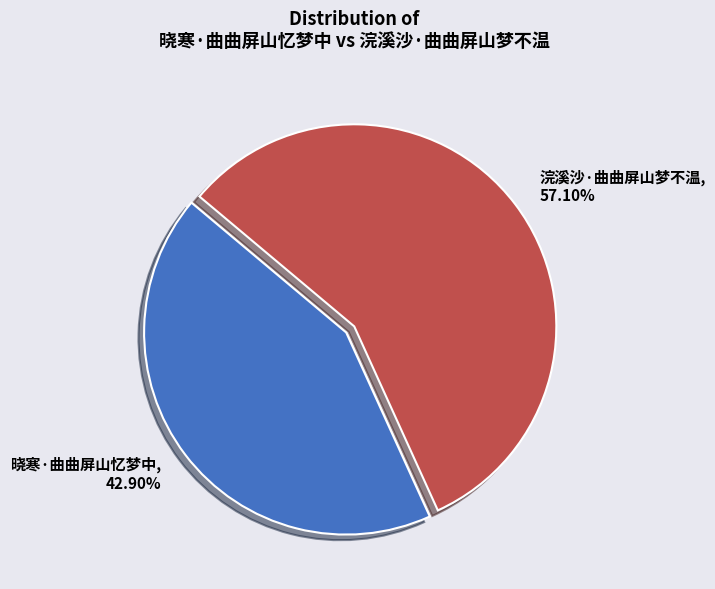

Between 浣溪沙·曲曲屏山梦不温 and 晓寒·曲曲屏山忆梦中, which is larger?

浣溪沙·曲曲屏山梦不温